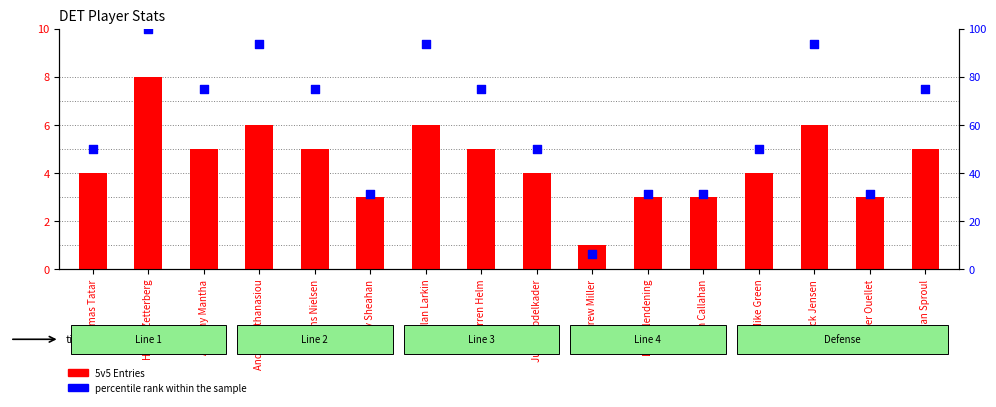

Which series has the largest total across all categories?

percentile rank within the sample